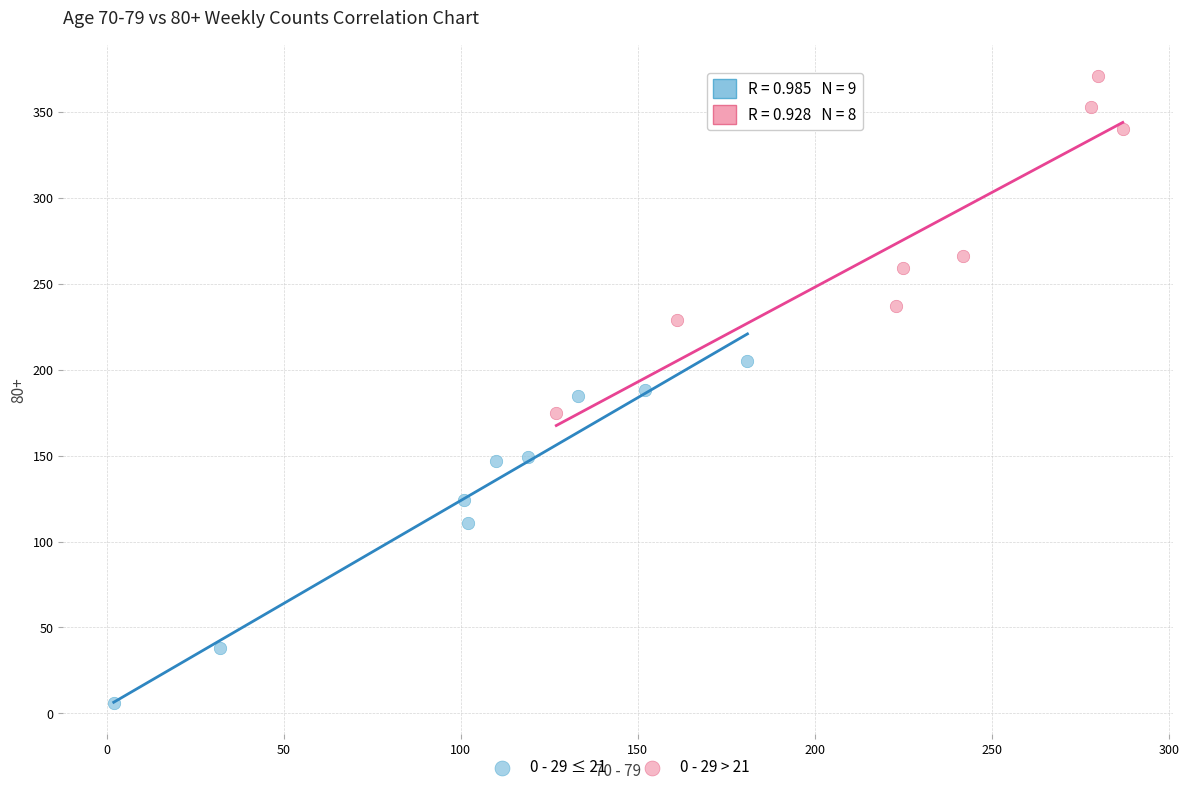

Which series contains the highest Y value?

0 - 29 > 21